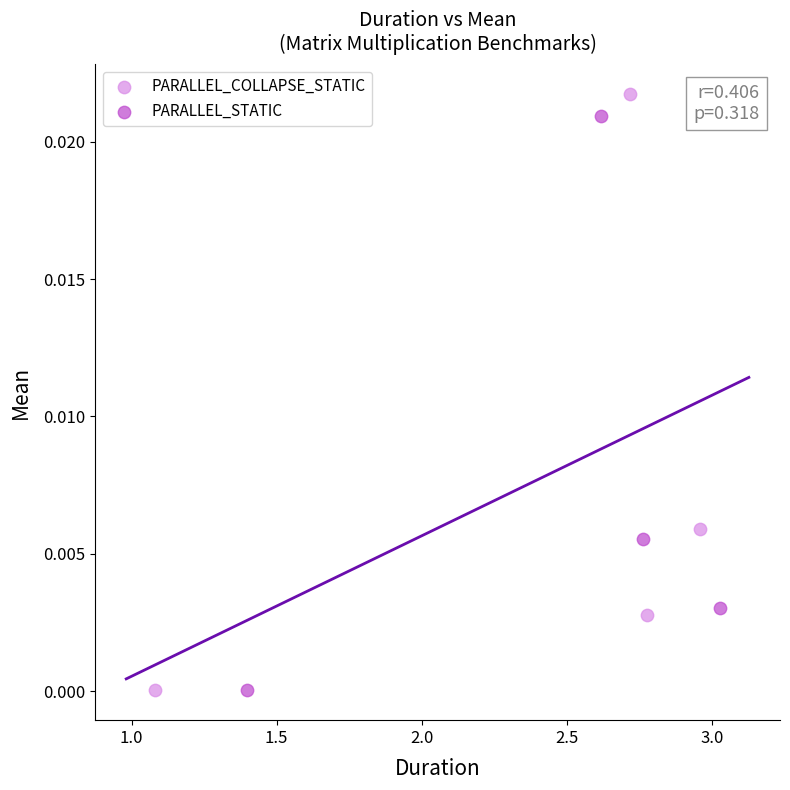

What are all the series names shown in the legend?

PARALLEL_COLLAPSE_STATIC, PARALLEL_STATIC